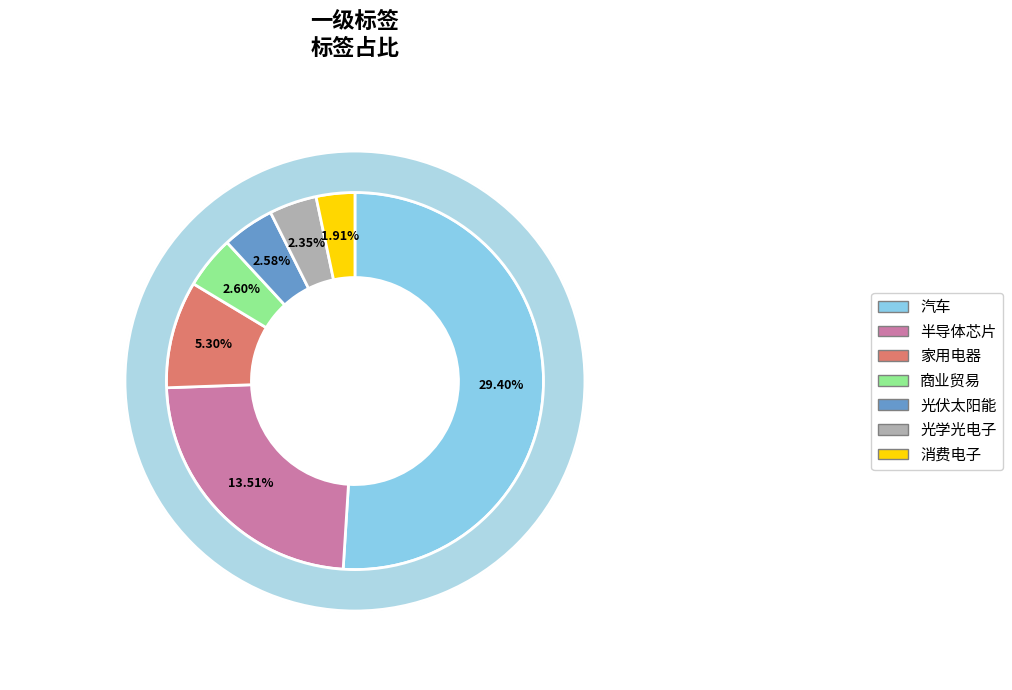

To the nearest percent, what portion does 半导体芯片 represent?

23%